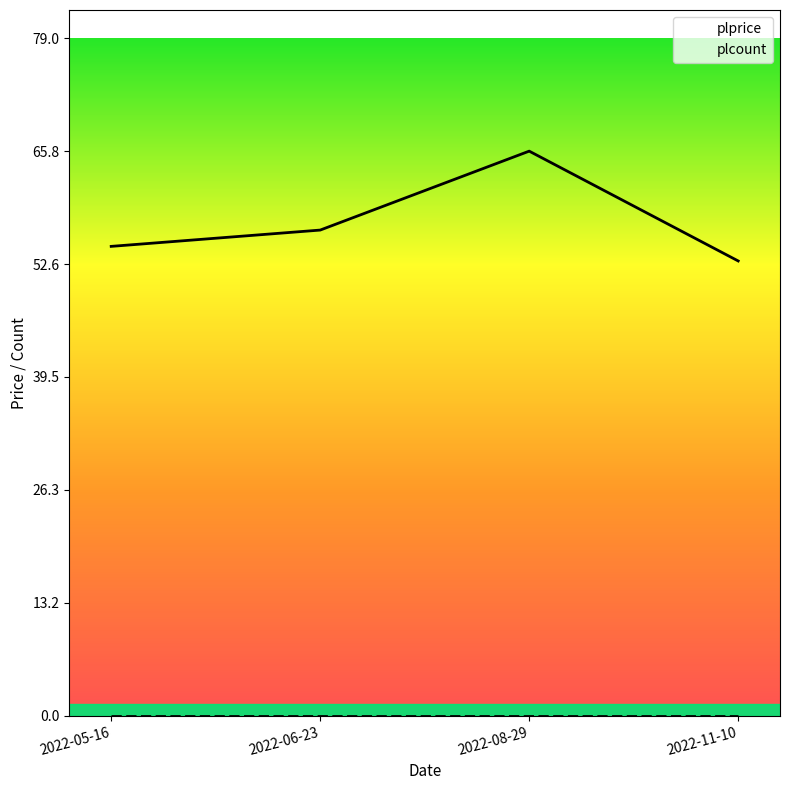

What is the greatest value displayed?

65.8